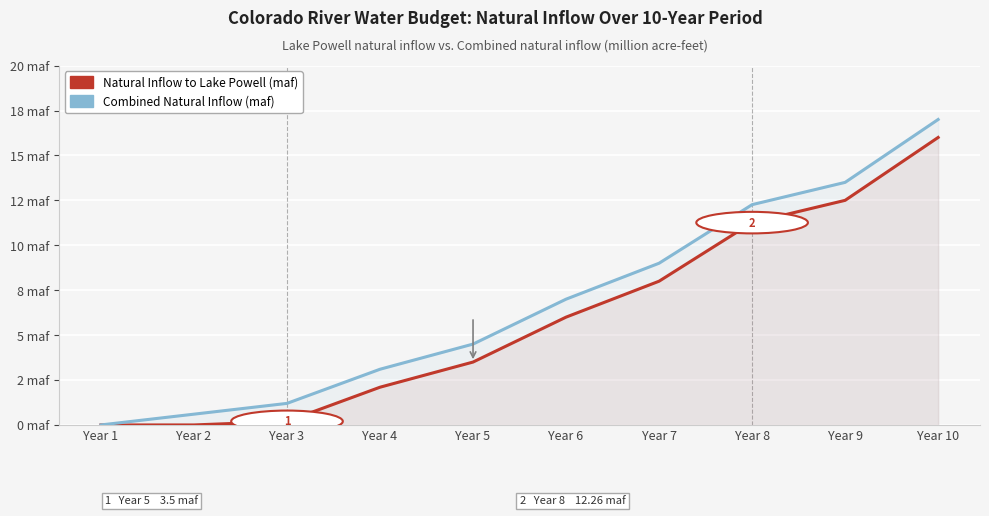

What are all the series names shown in the legend?

Natural Inflow to Lake Powell (maf), Combined Natural Inflow (maf)